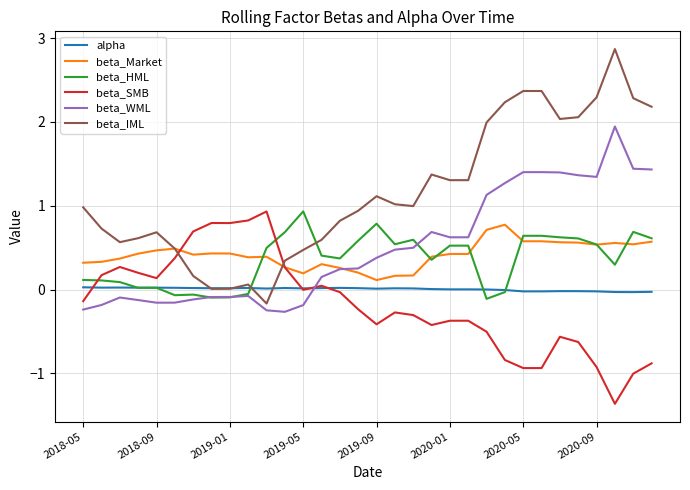

Which series has the widest spread of values?

beta_IML